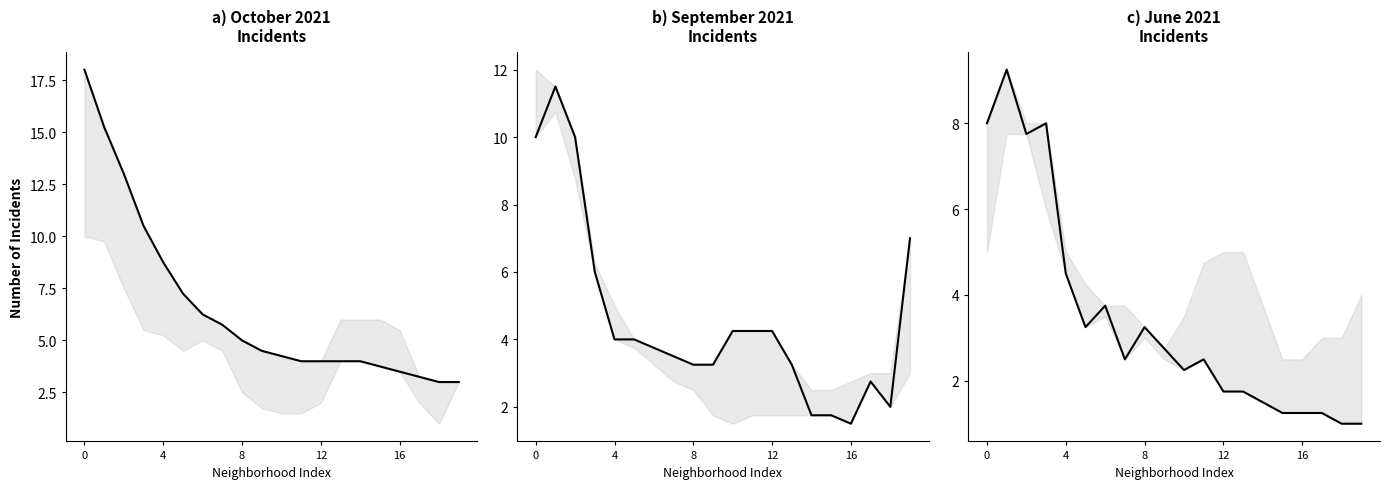

The June 2021 series shows 11.7 at 0. True or false?

False